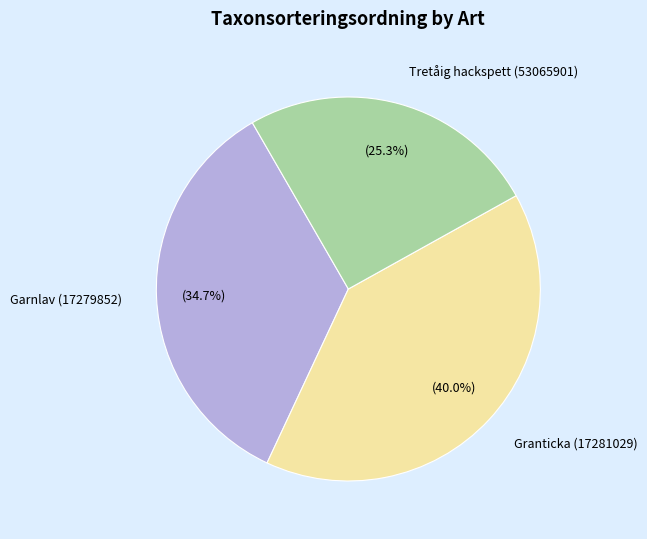

The Granticka (17281029) slice represents 46% of the pie. True or false?

False